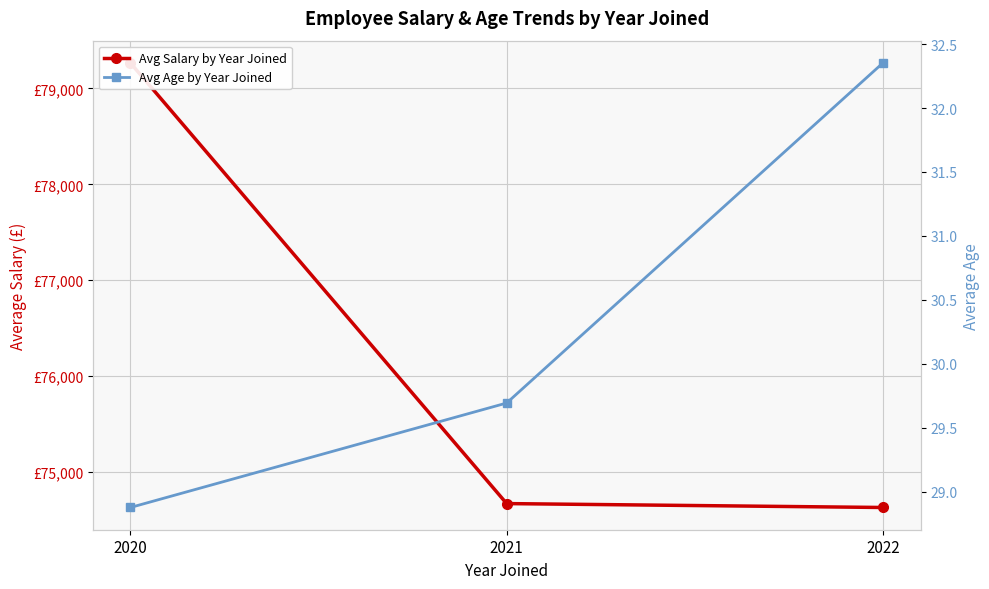

Read the Avg Salary by Year Joined value at 2020.

79266.2